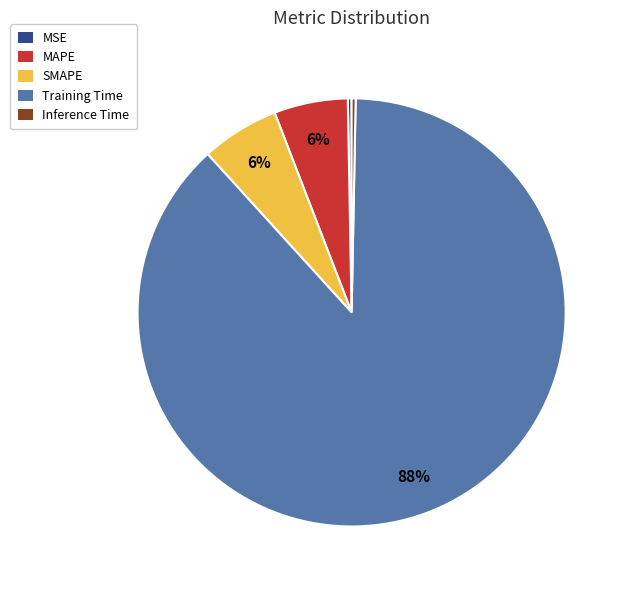

How many slices are in this pie chart?

5